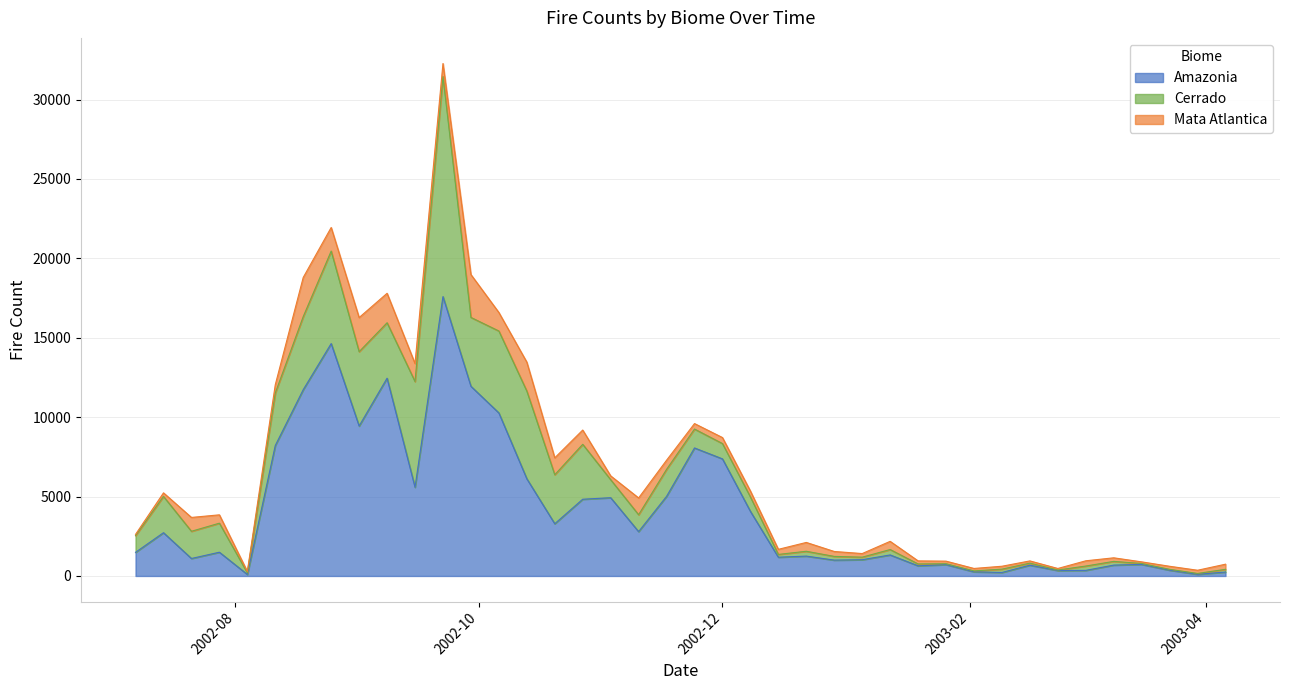

Is the value of Amazonia at 2002-07-28 greater than the value of Mata Atlantica at 2002-12-08?

Yes